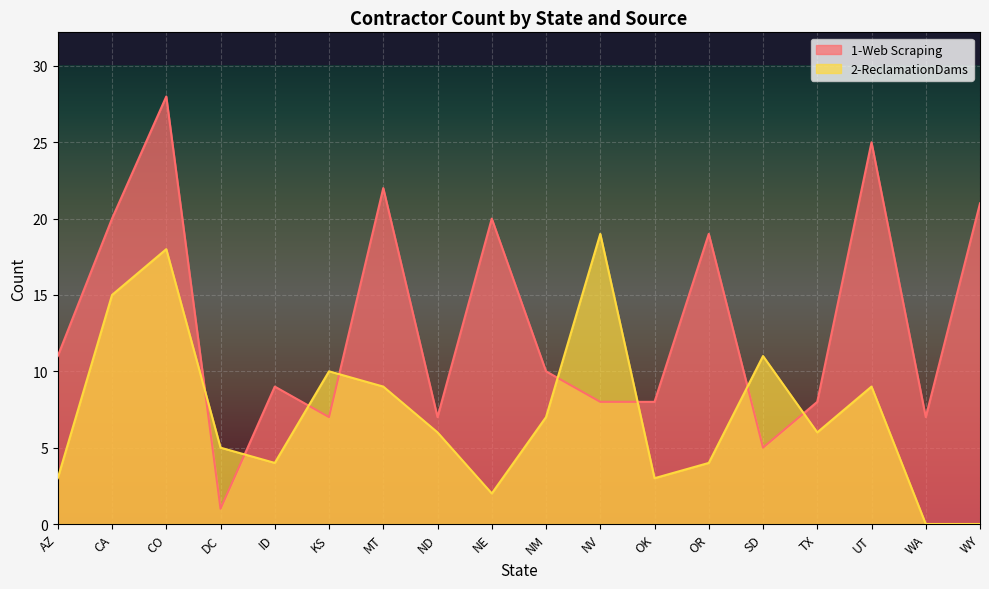

Reading left to right, extract all data points from this chart.

1-Web Scraping: 11	20	28	1	9	7	22	7	20	10	8	8	19	5	8	25	7	21
2-ReclamationDams: 3	15	18	5	4	10	9	6	2	7	19	3	4	11	6	9	0	0